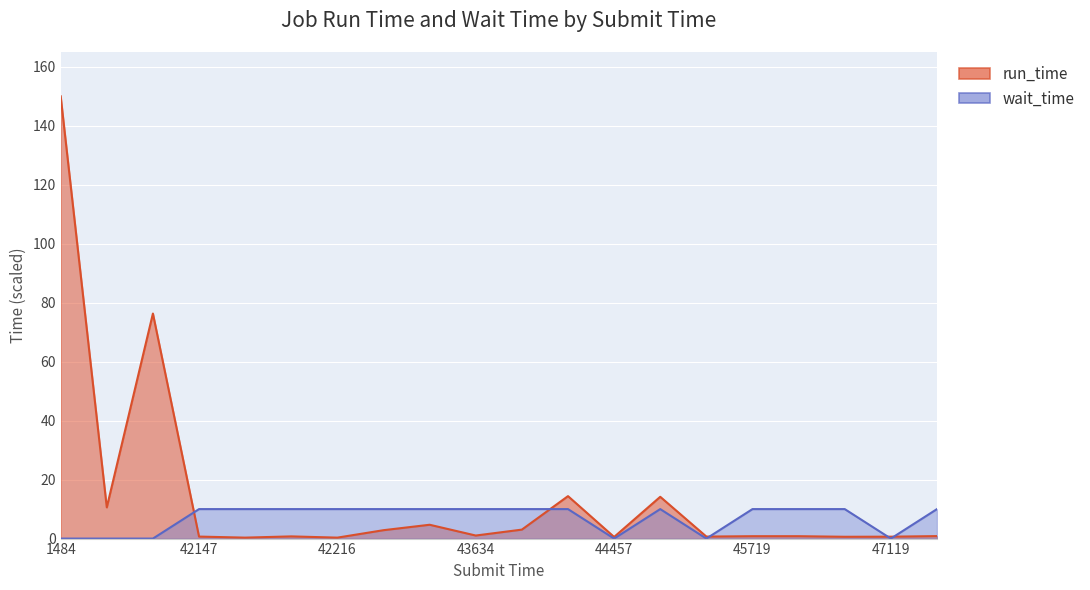

Rank the series at 7254 from highest to lowest value.

run_time, wait_time